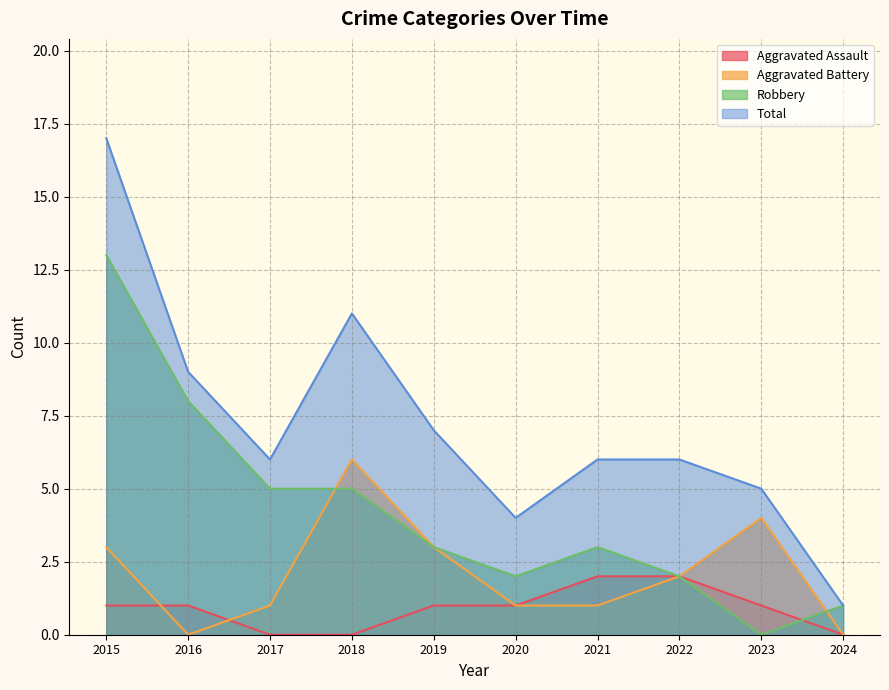

What is the difference between the maximum and minimum values in the Robbery series?

13